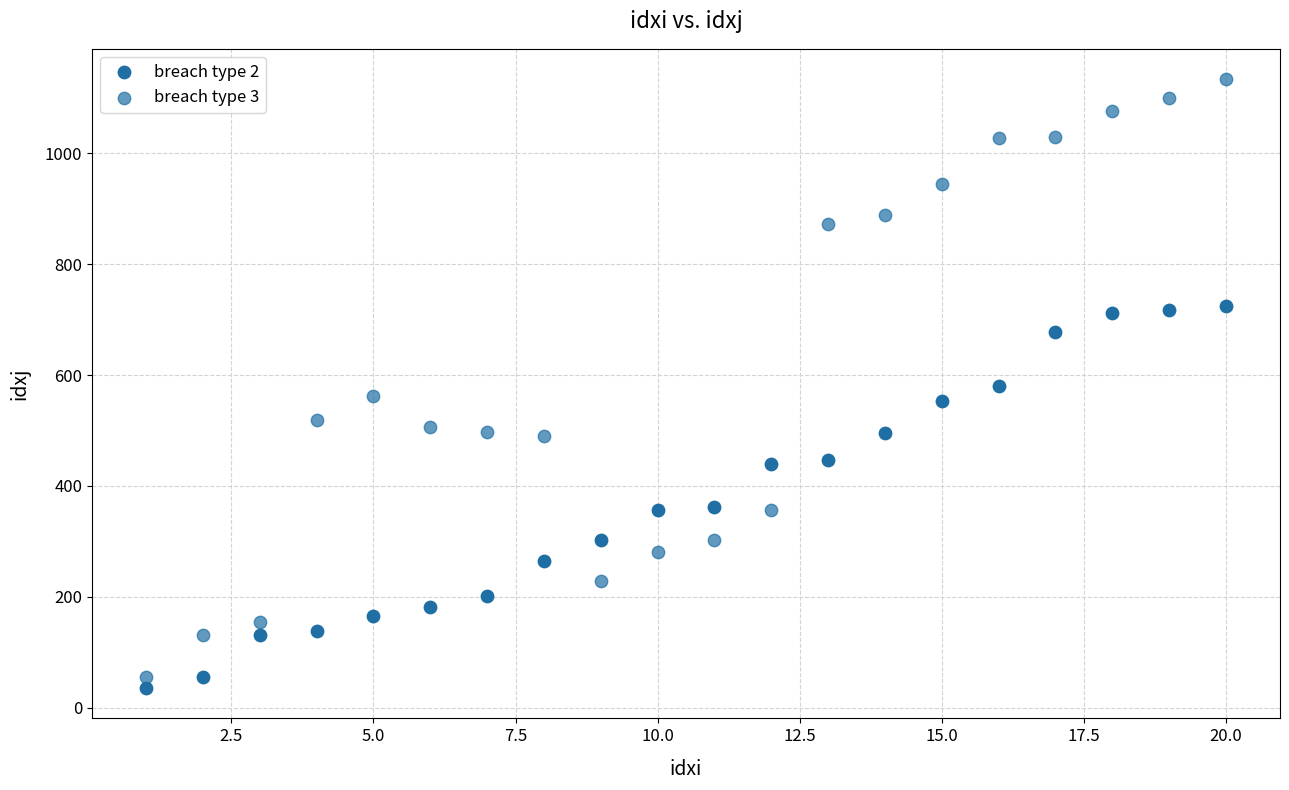

How many data points are displayed?

40